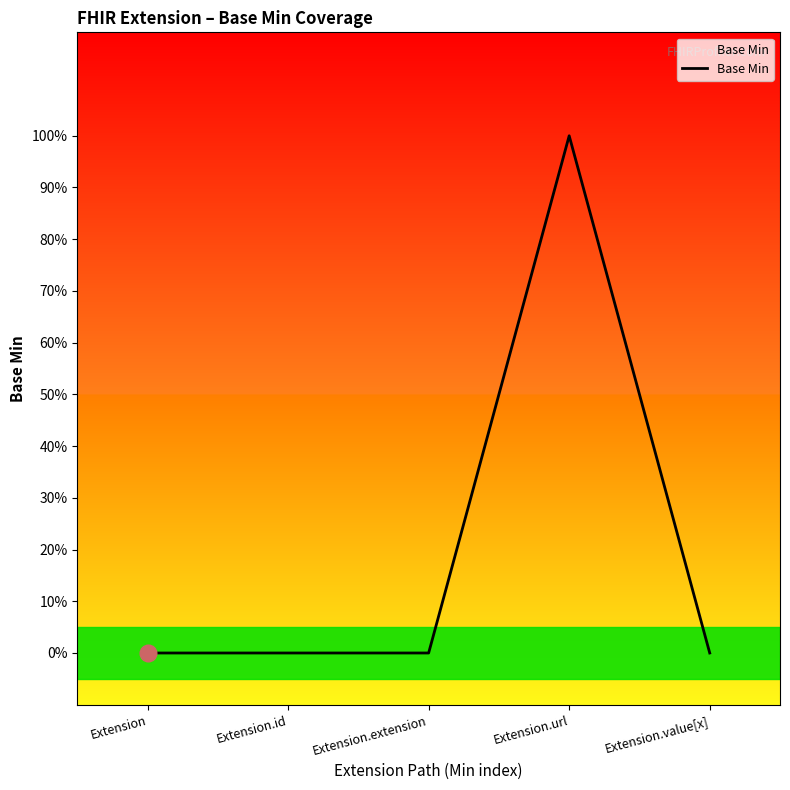

List the labels in order of value, smallest first.

Extension, Extension.id, Extension.extension, Extension.value[x], Extension.url